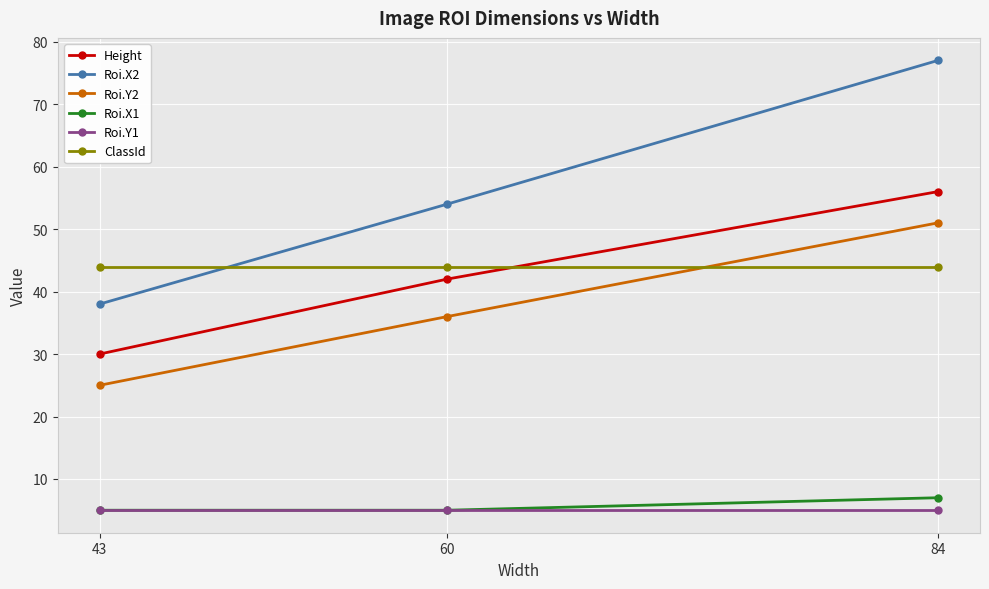

The value of ClassId at 60 is 20. True or false?

False